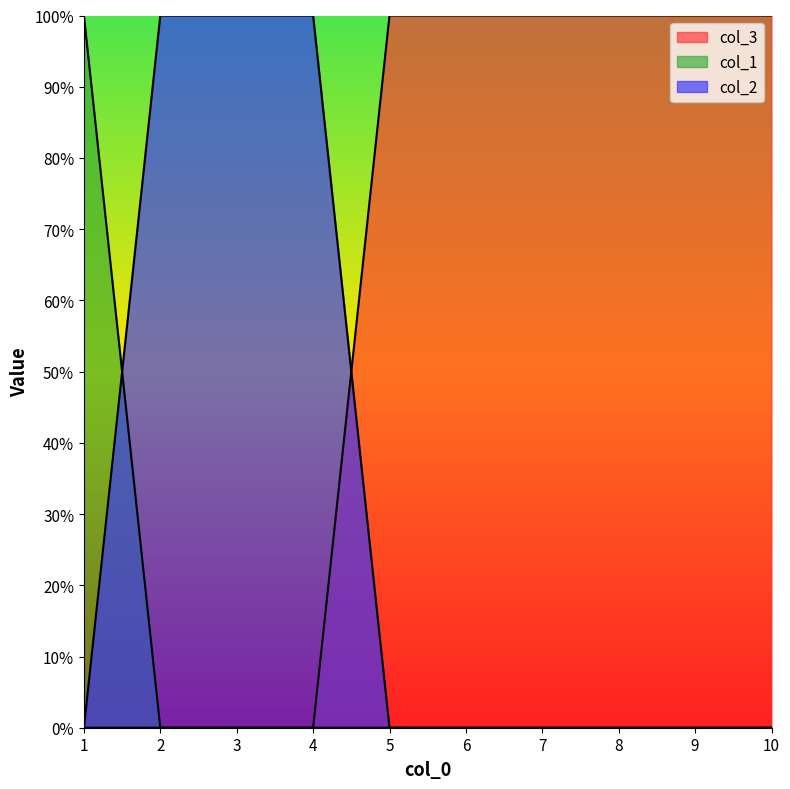

At which category is the sum across all series the highest?

1